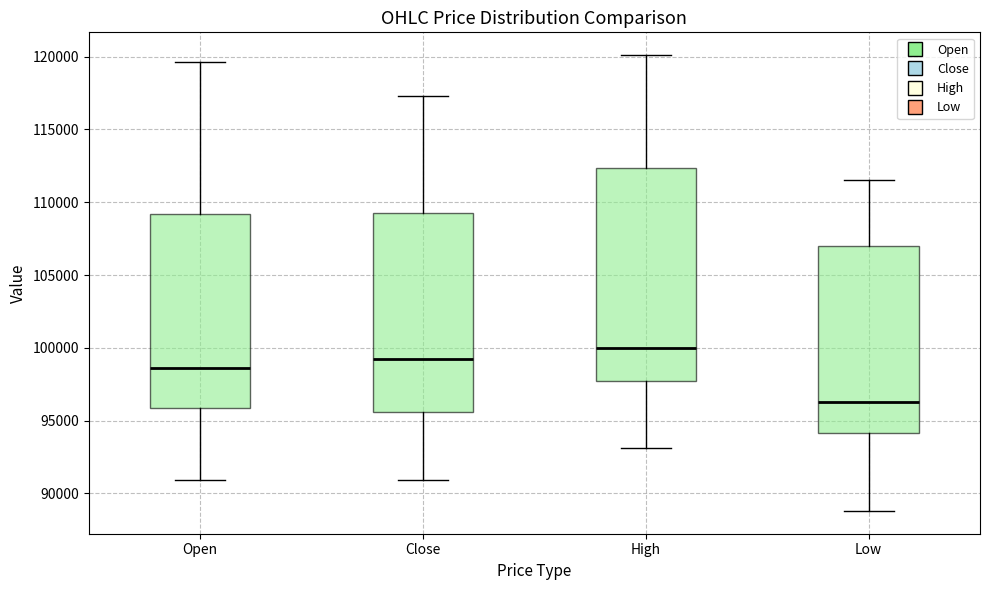

Comparing the boxes themselves (not the whiskers), which one is the tallest?

High